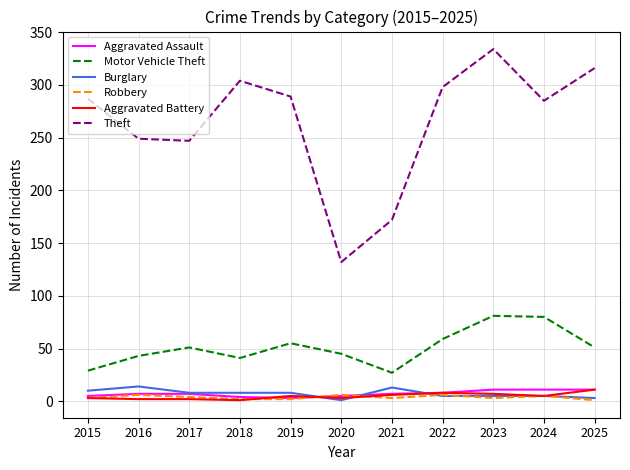

True or false: Aggravated Battery has a value of 6 at 2021.

True